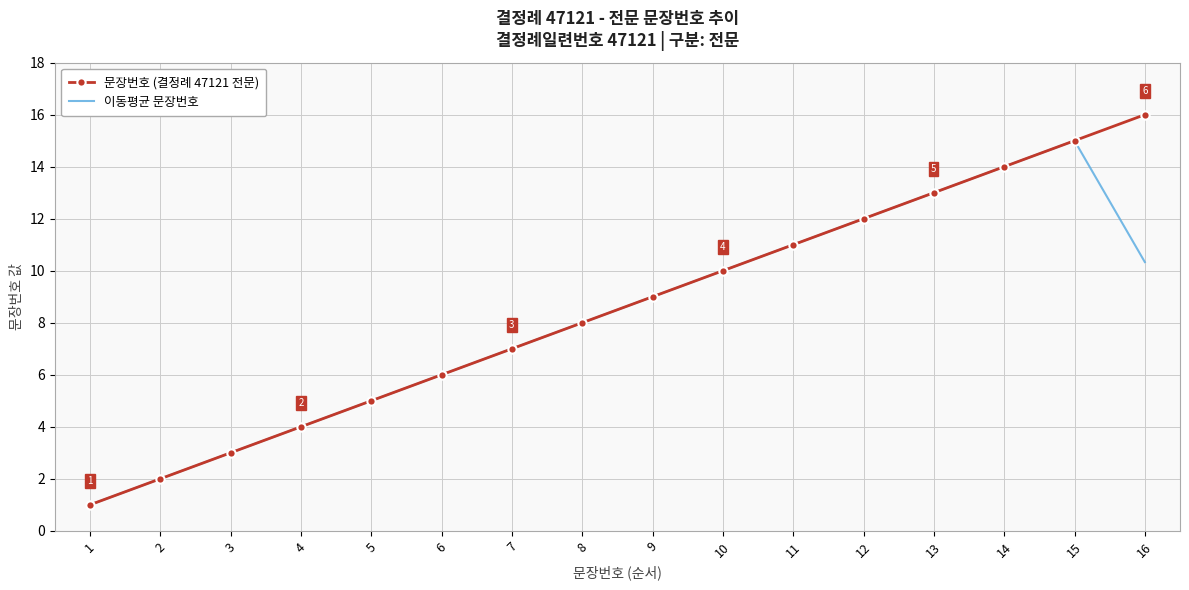

What is the maximum value for 이동평균 문장번호?

15.0